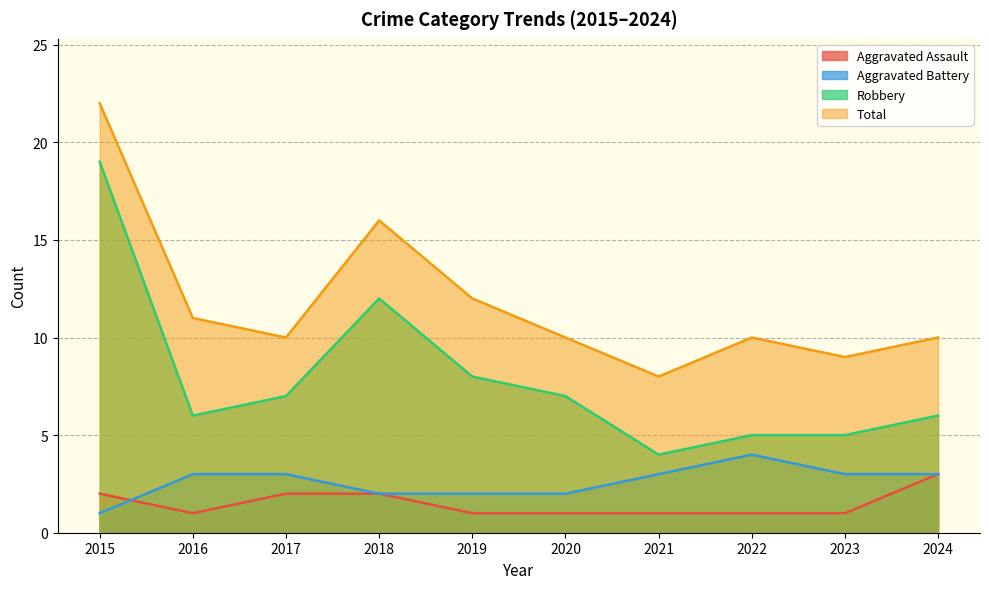

What is the value of the Aggravated Assault point at the 6th from the left?

1